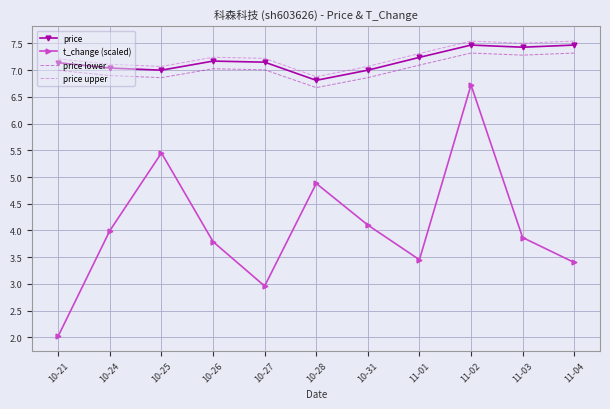

The value of t_change (scaled) at 10-31 is 4.1. True or false?

True